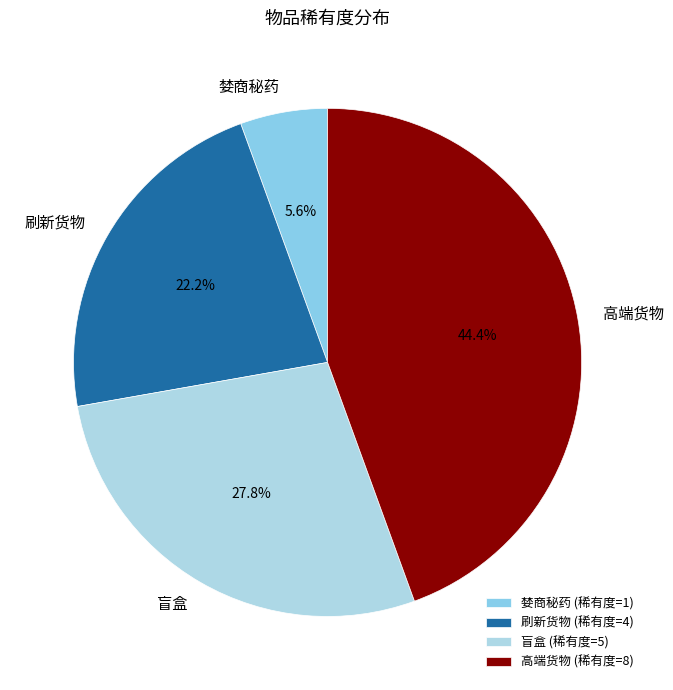

What percentage is the 刷新货物 slice, to the nearest percent?

22%